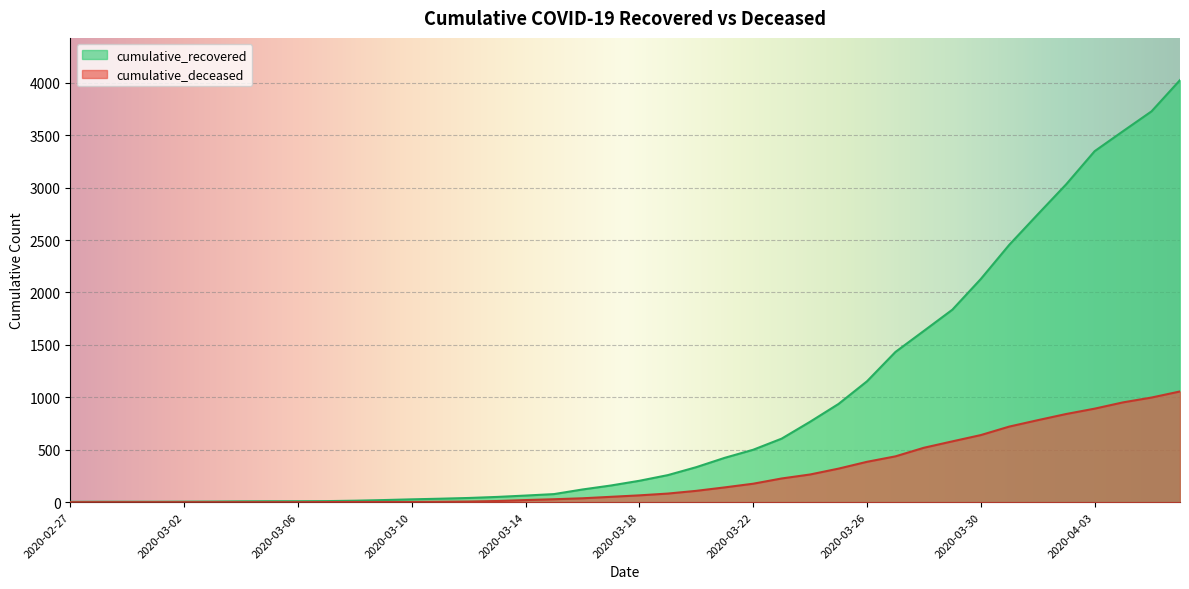

True or false: cumulative_deceased and cumulative_recovered cross at least once.

False